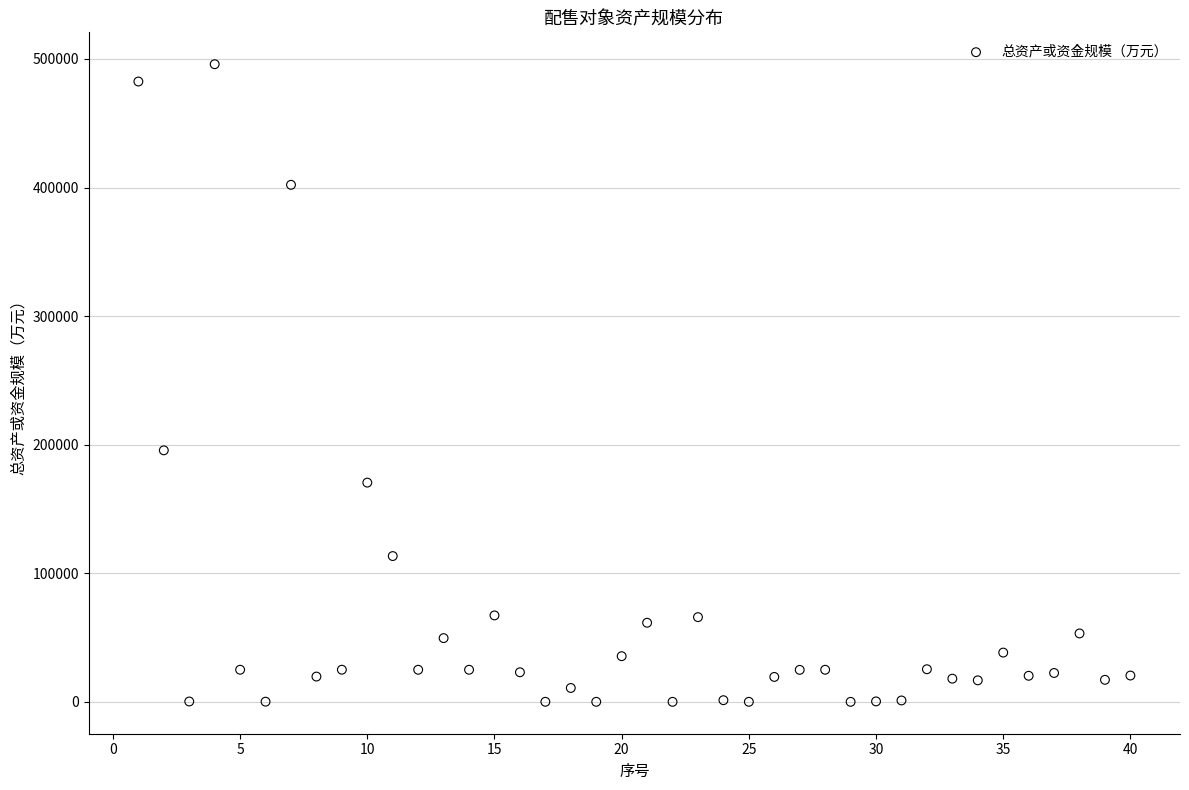

What Y value in the scatter plot is closest to 248012?

195675